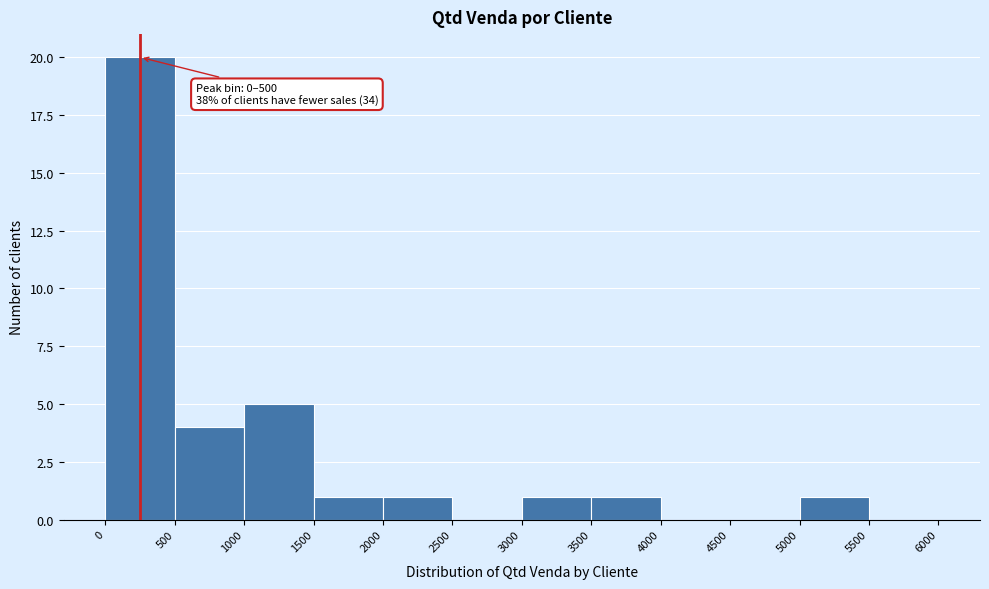

Over which range of the x-axis is the bar tallest?

0 to 500